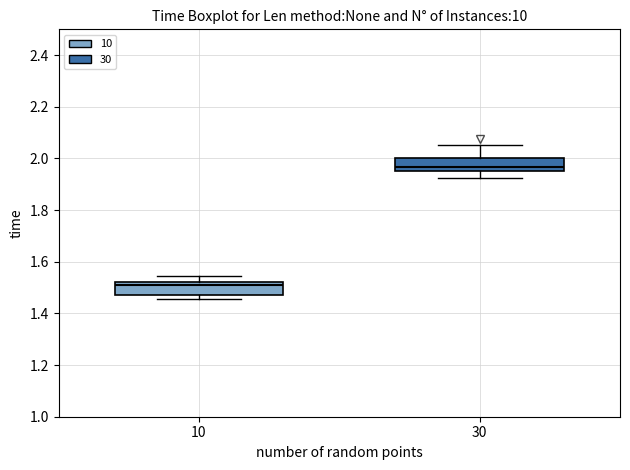

Which box has the highest median line?

30